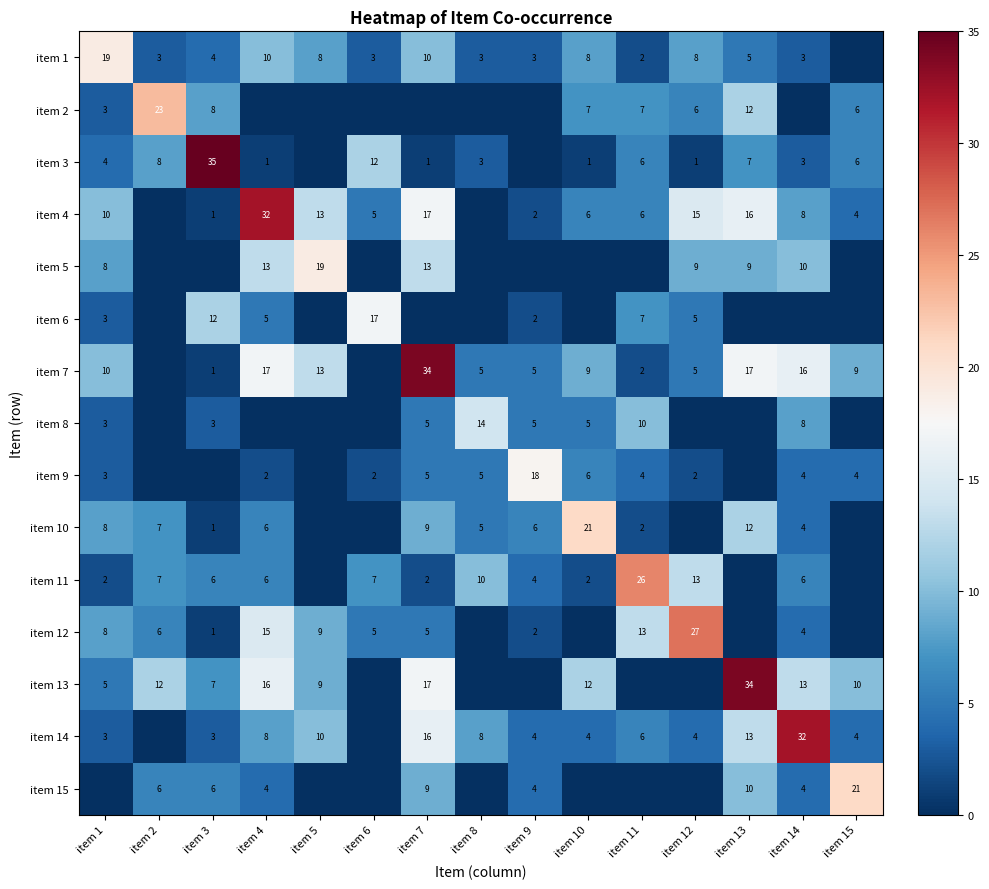

Is the value of item 8 at item 10 greater than the value of item 7 at item 15?

No